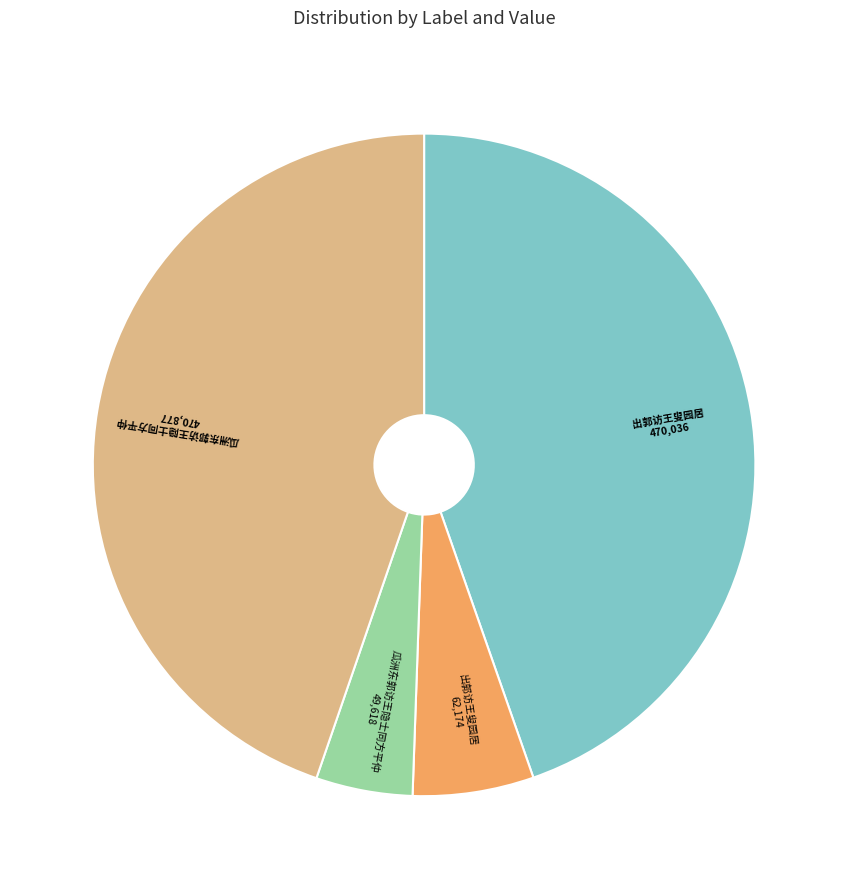

Is there a majority slice in this chart?

No